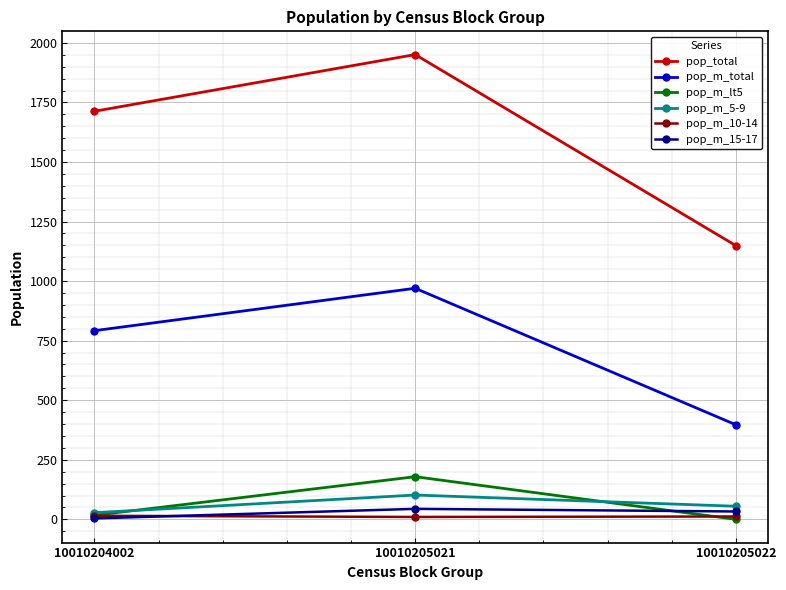

What is the average value of the pop_m_total series?

720